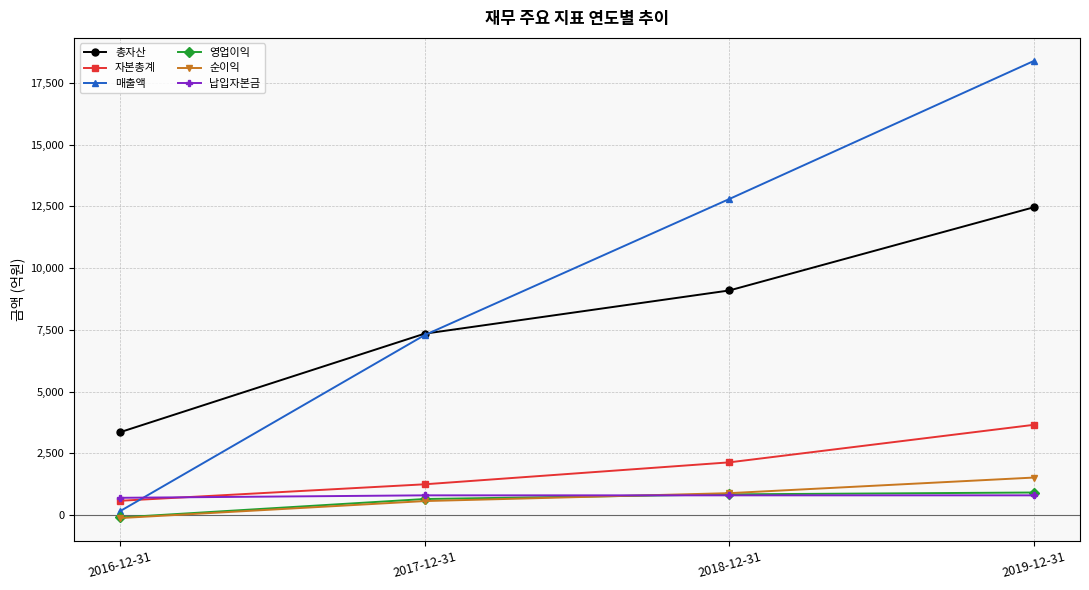

What is the minimum value shown in the chart?

-121